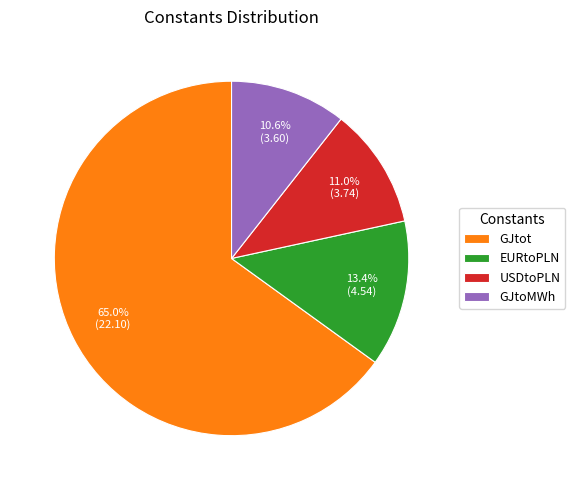

How many segments does this pie chart have?

4